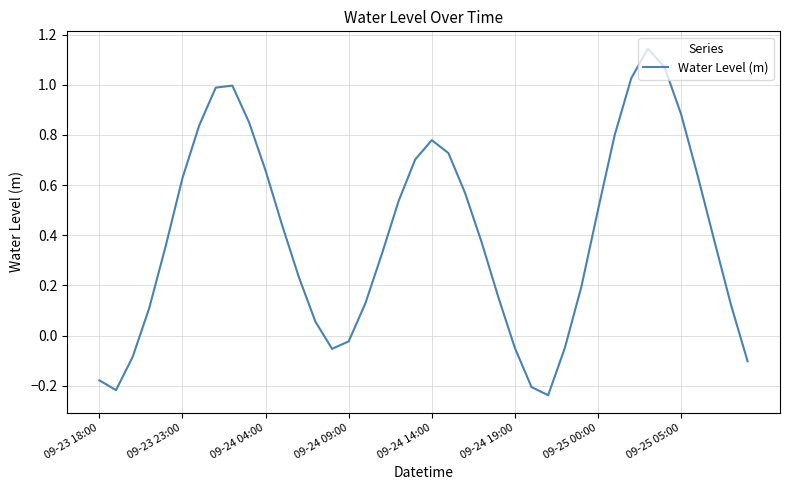

How many values are above zero?

30